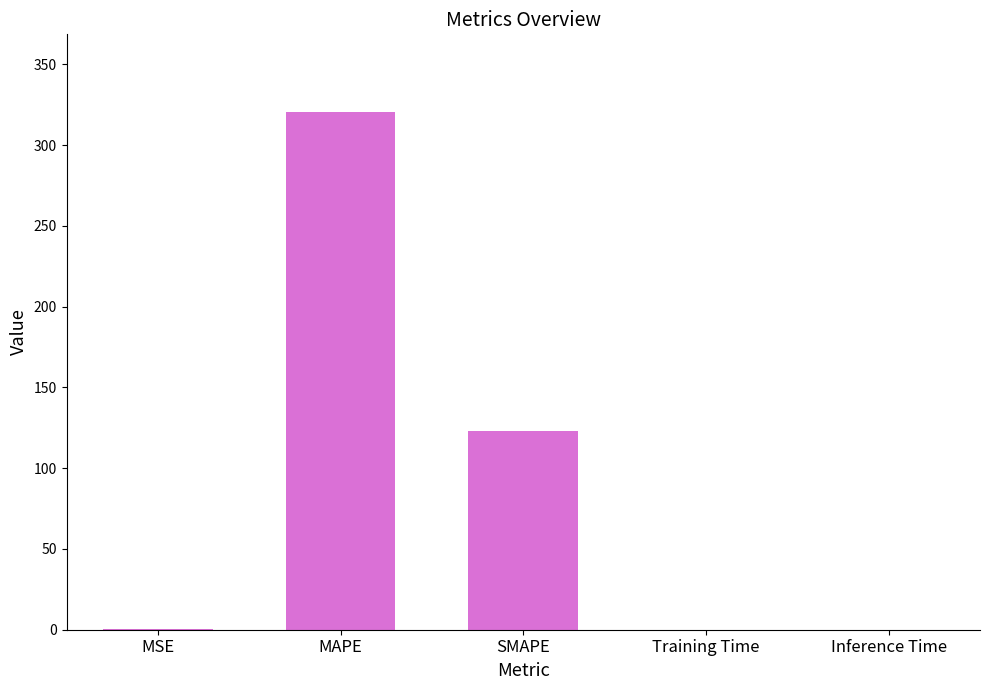

Which has a higher value, SMAPE or Inference Time?

SMAPE